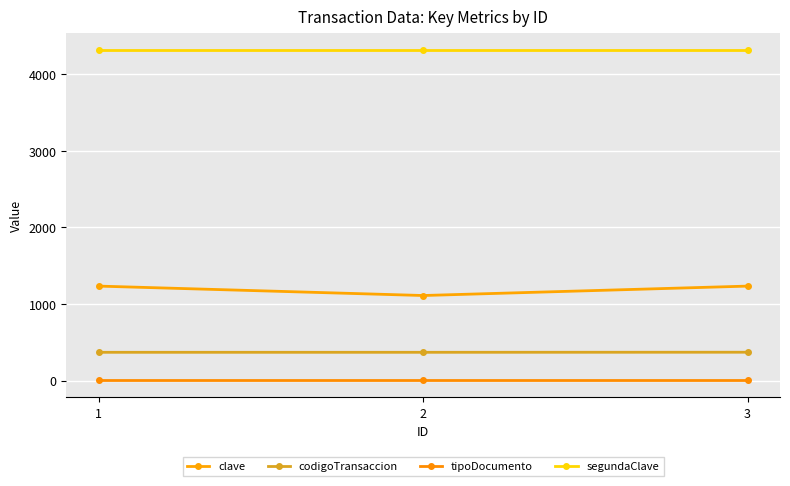

What is the greatest value displayed?

4321